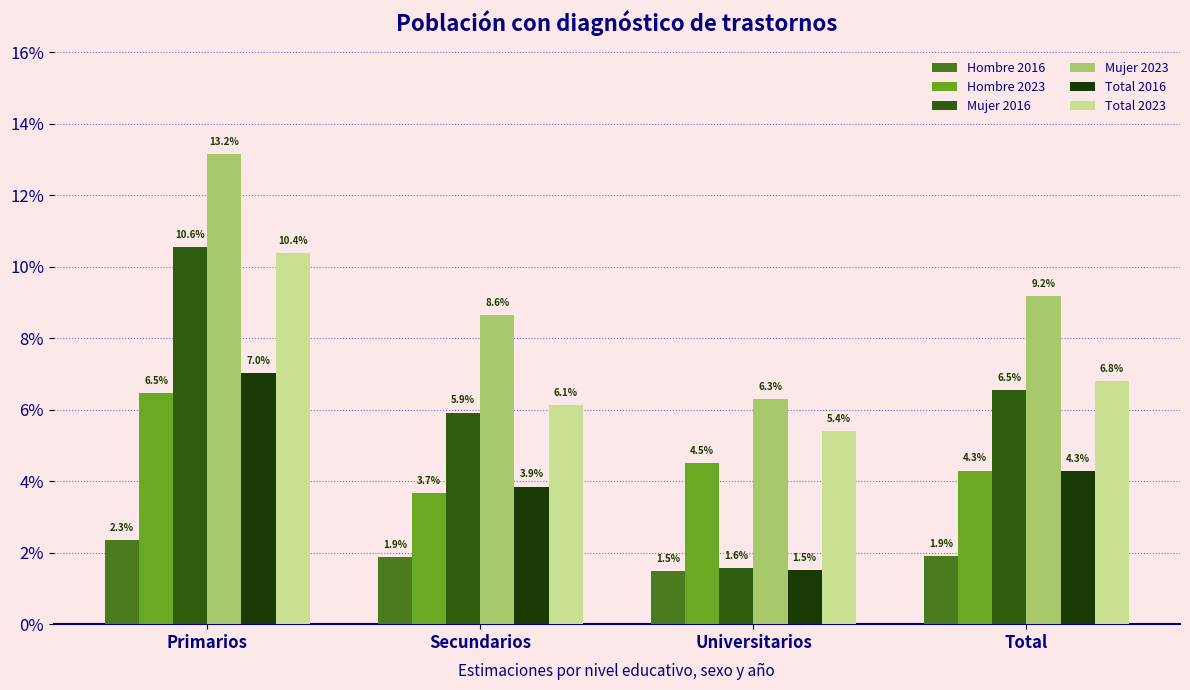

Does the chart contain stacked bars?

No